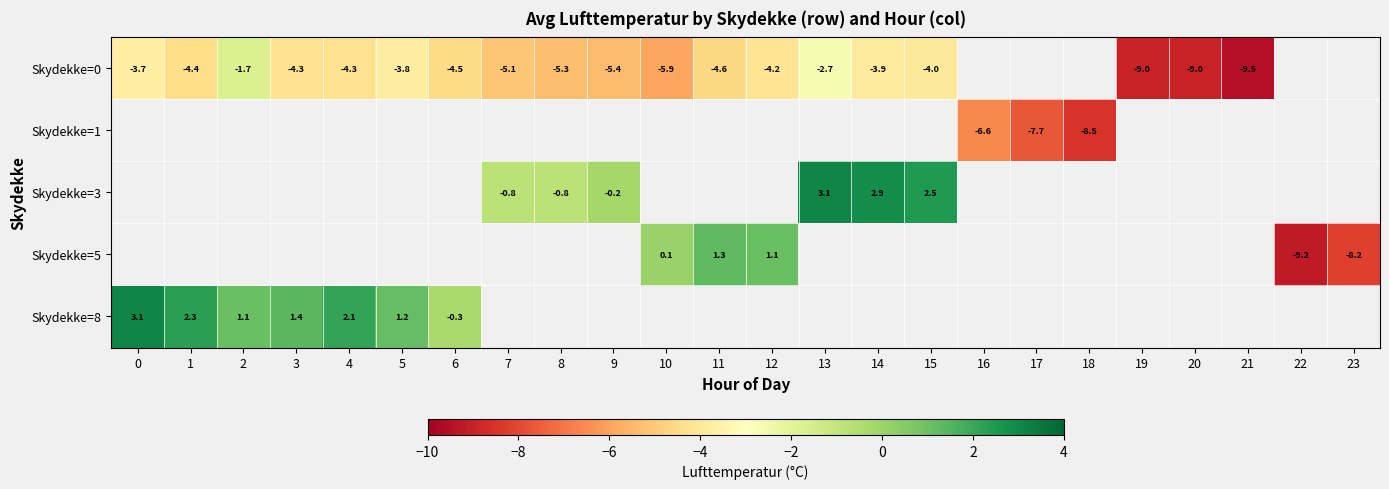

Which has a higher value, 18 or 7?

7